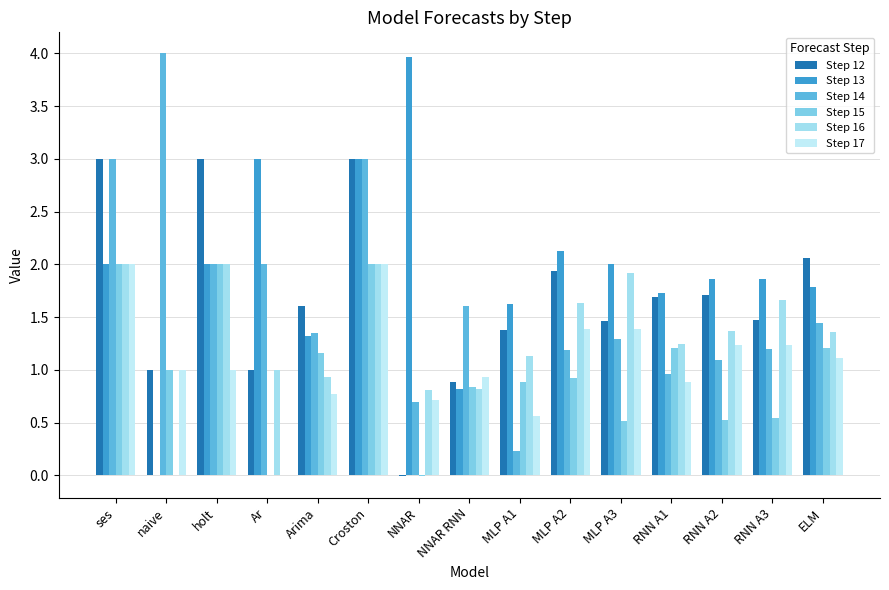

How many categories are shown in the chart?

15